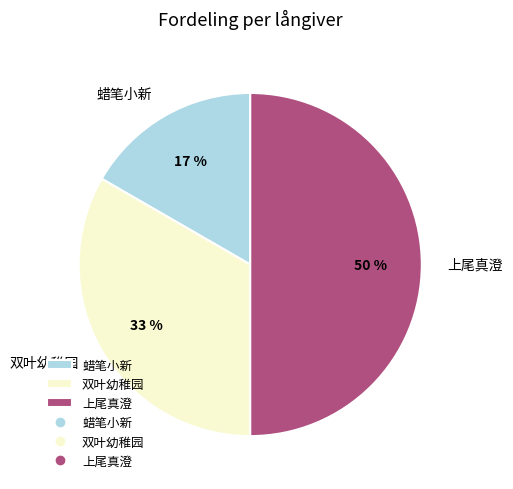

To the nearest percent, what percentage of the pie is 上尾真澄?

50%